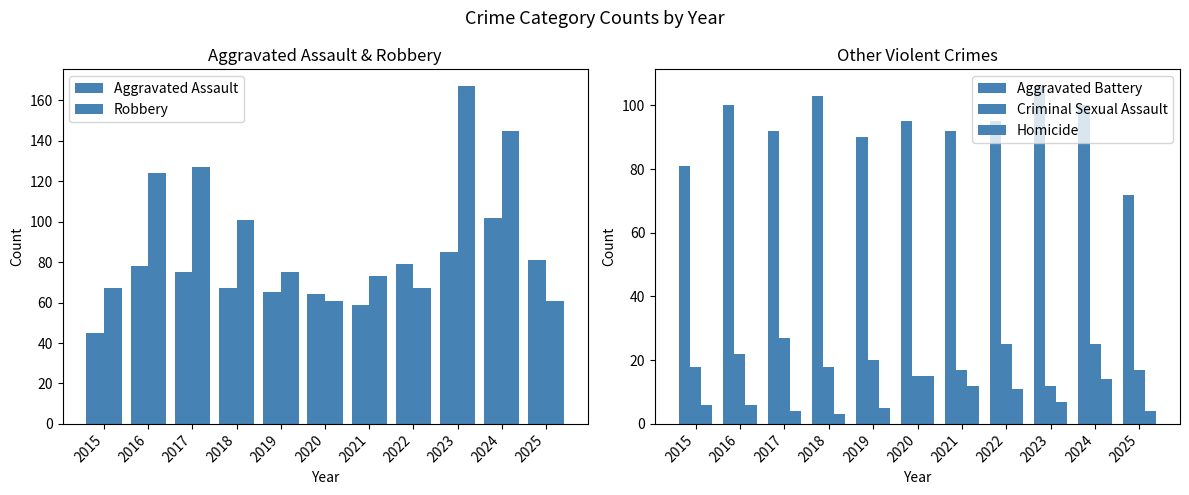

What is the difference between the second highest and second lowest values in the Aggravated Assault series?

26